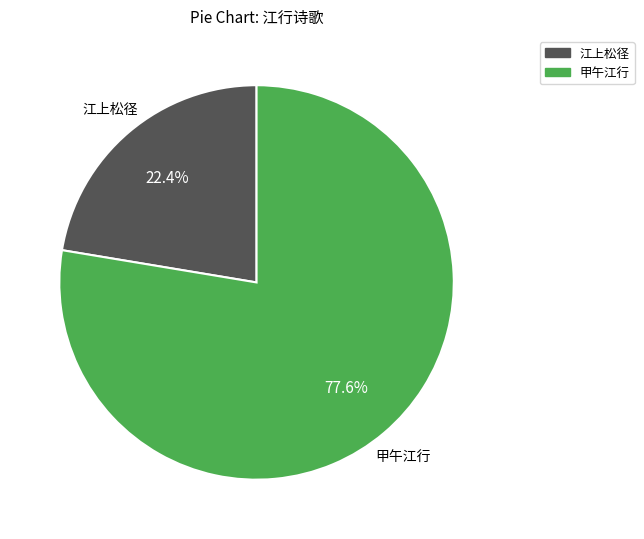

How many segments does this pie chart have?

2